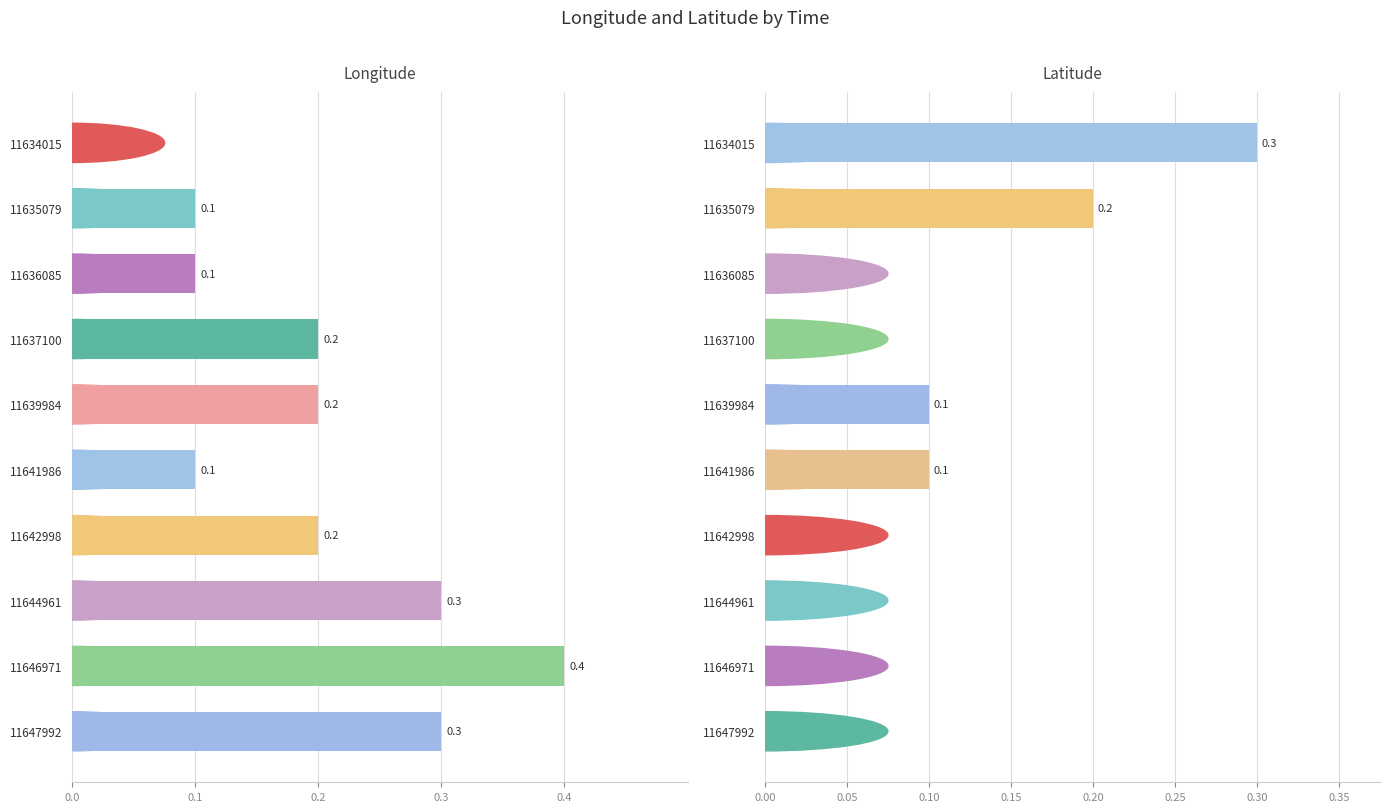

At how many categories does at least one series exceed 0?

10